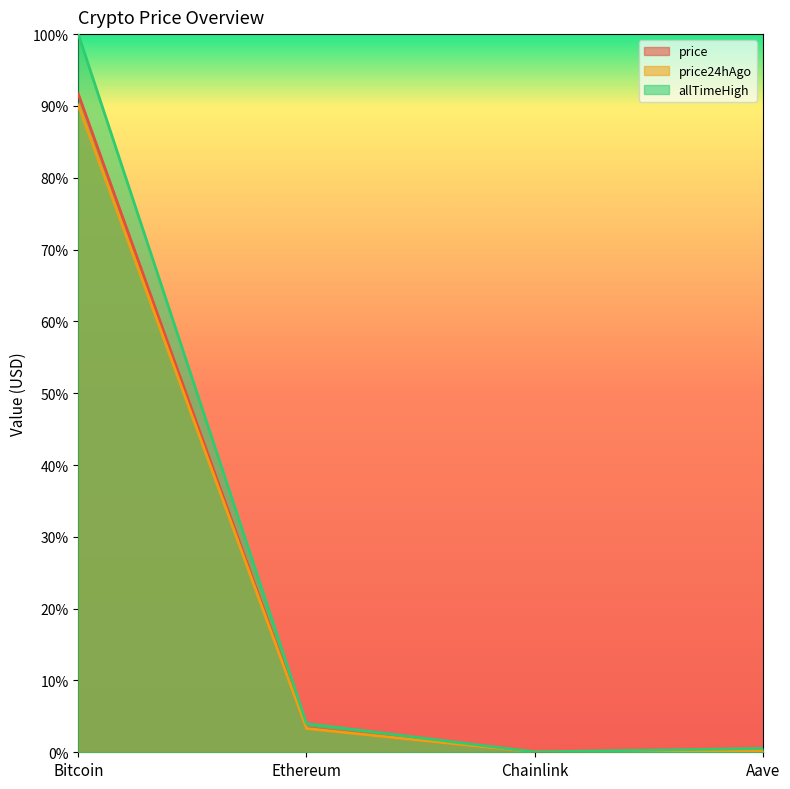

What is the highest value of the allTimeHigh series?

1.0